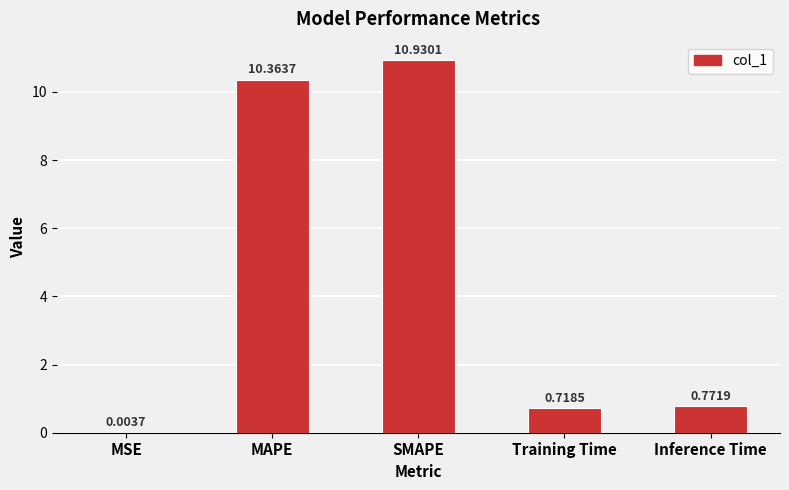

What is the sum of all values?

22.8